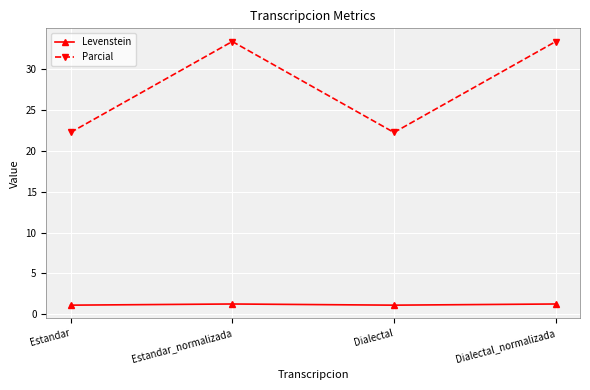

What are all the series names shown in the legend?

Levenstein, Parcial